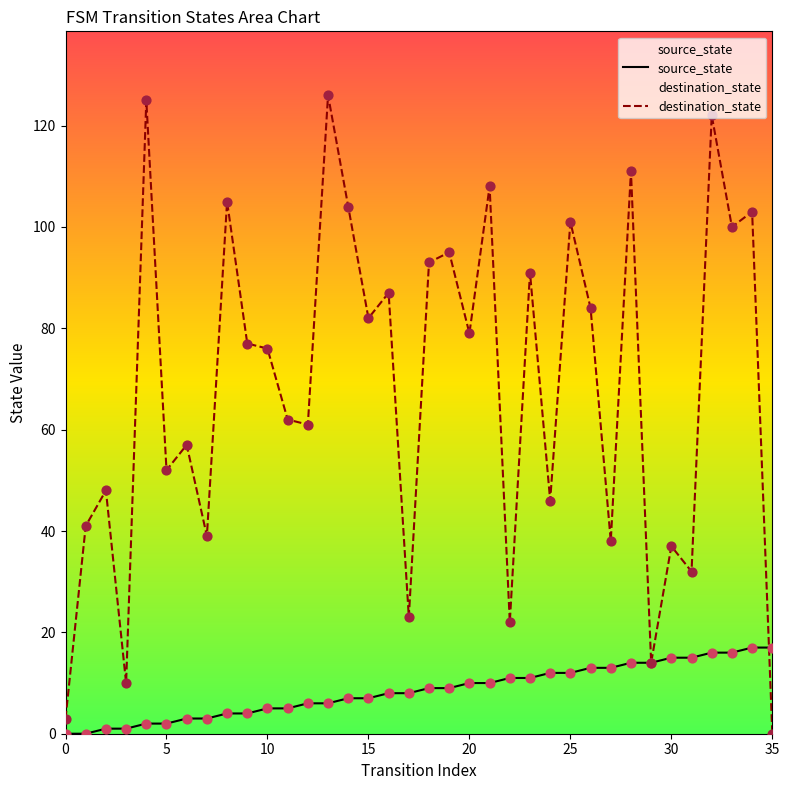

What is the total value across all series at 22?

33